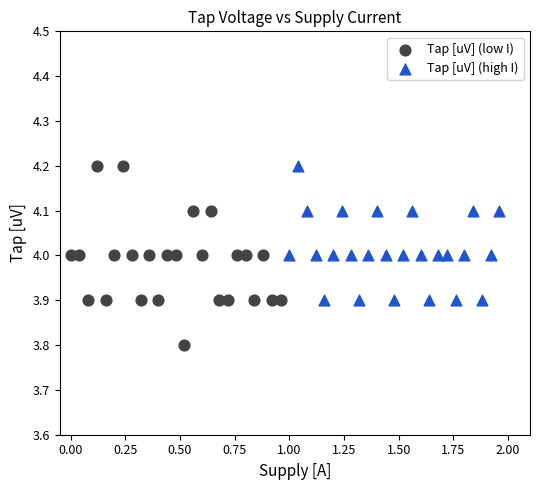

Which series has the widest spread of Y values?

Tap [uV] (low I)